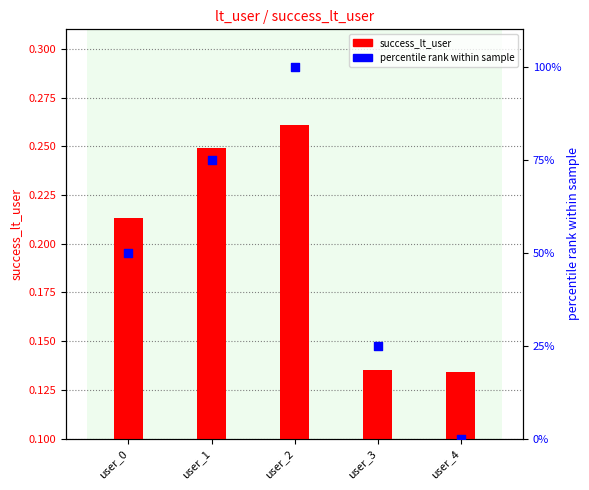

Which series contains the highest Y value?

percentile rank within sample